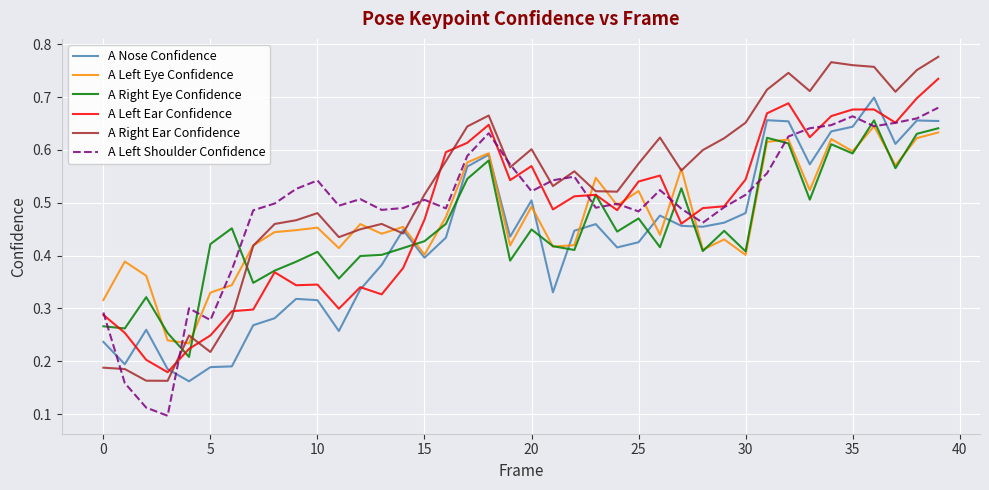

Which series has the widest spread of values?

A Right Ear Confidence